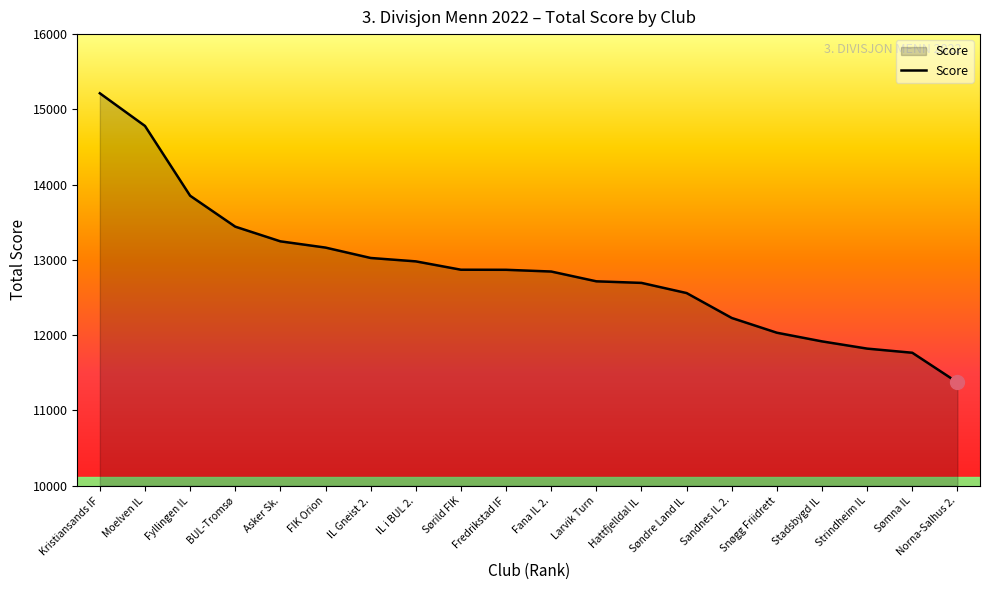

At which label does the data first exceed 12869?

Kristiansands IF